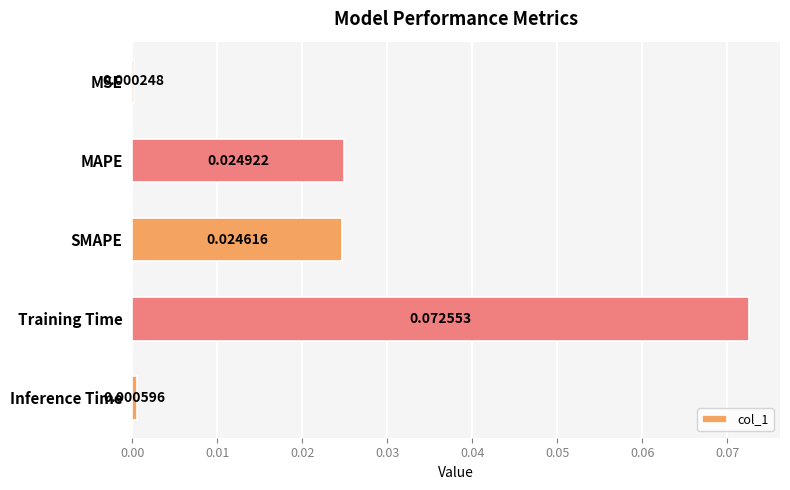

What is the change in value from MSE to Training Time?

+0.1